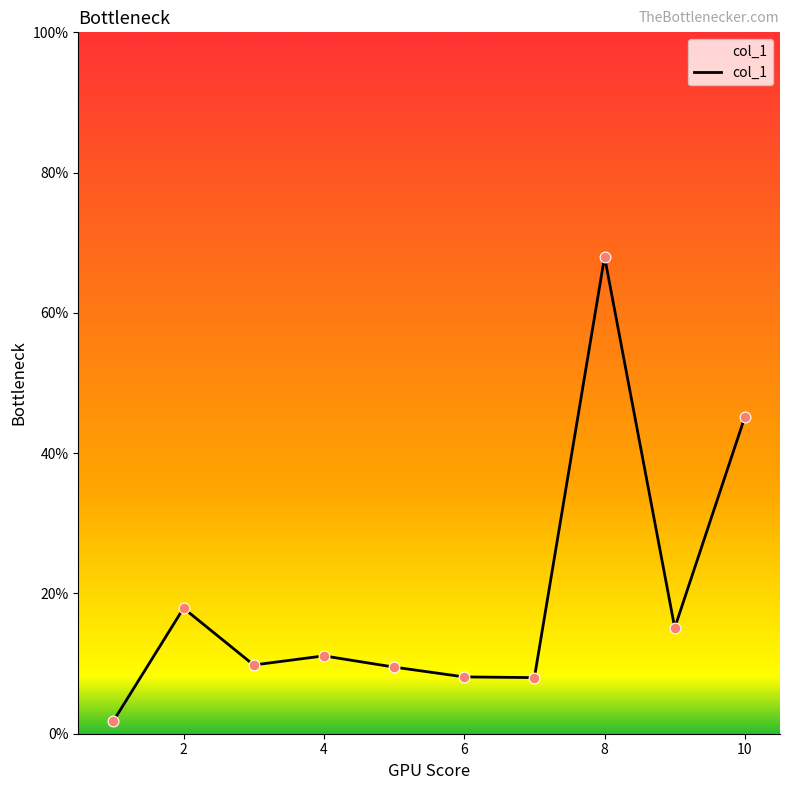

What is the difference between the maximum and minimum values?

66.2